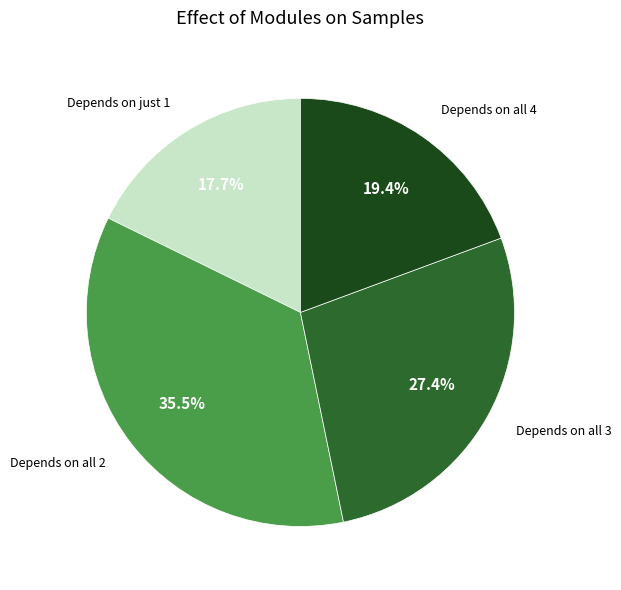

Is there any slice that represents more than half of the pie?

No